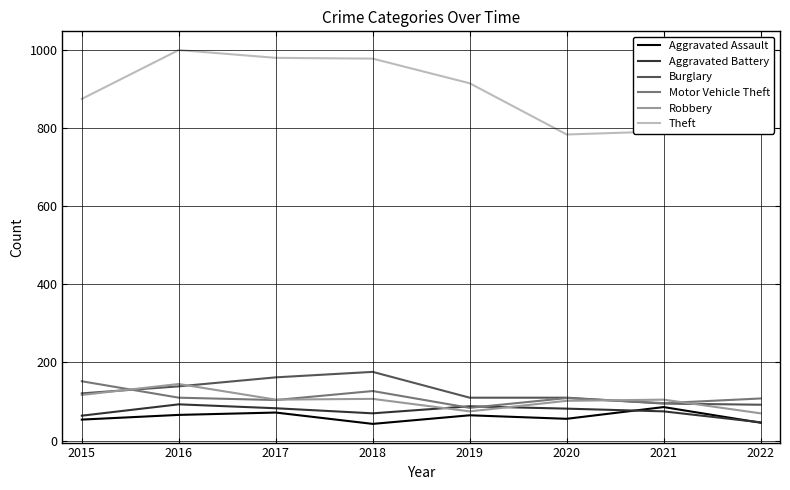

Is it true that Theft equals 1348 at 2020?

False